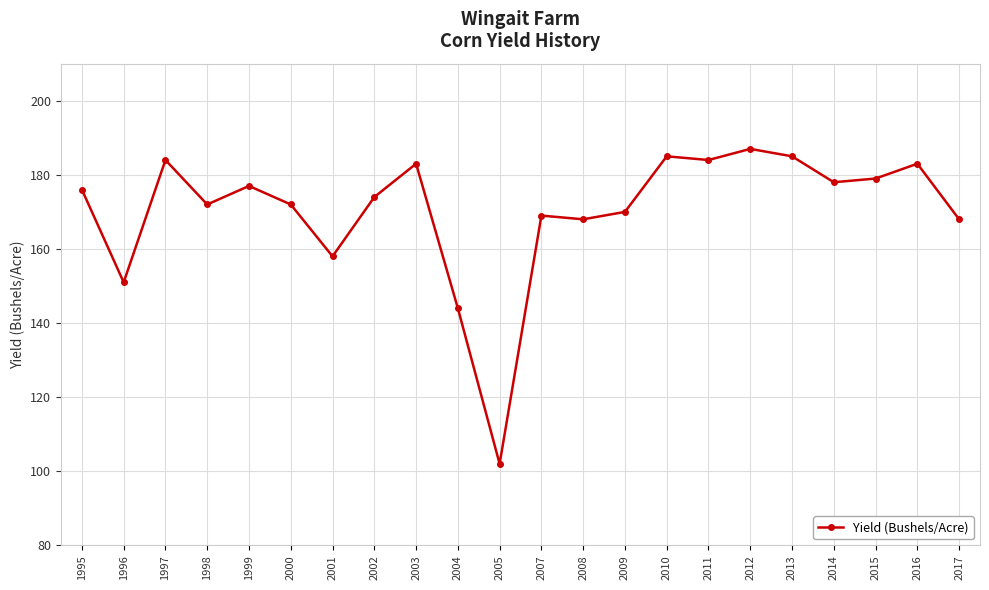

What is the value of the 14th point from the left?

170